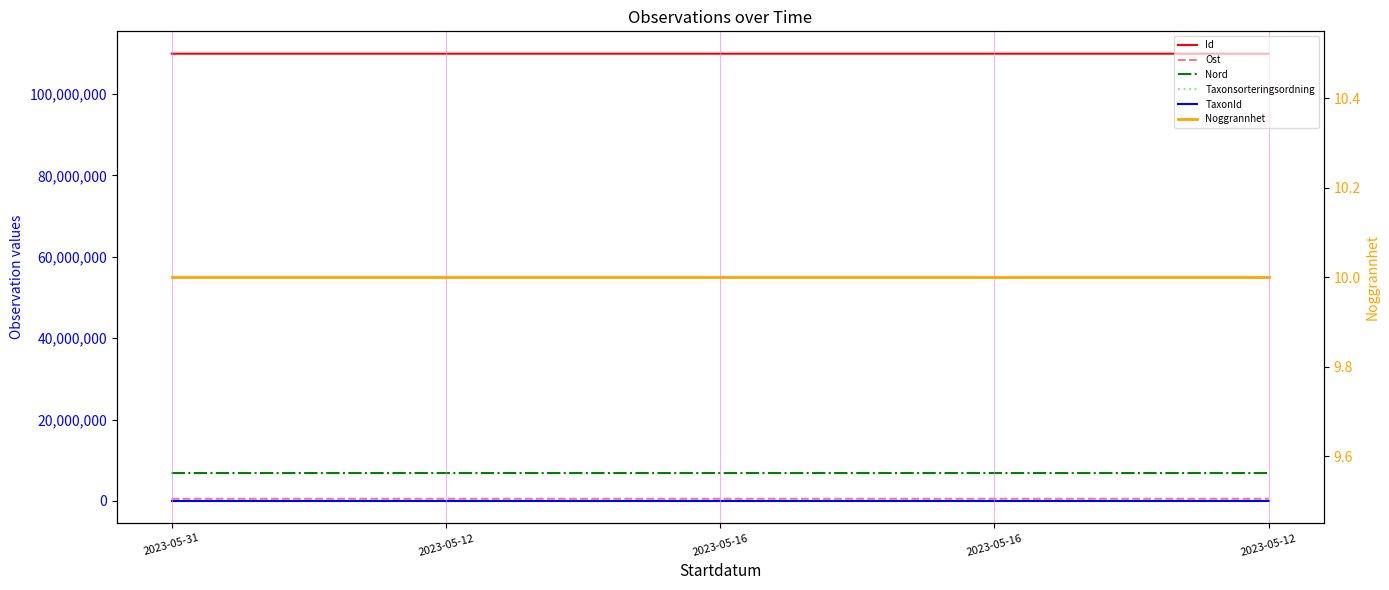

Which category has the highest value across all series?

2023-05-12